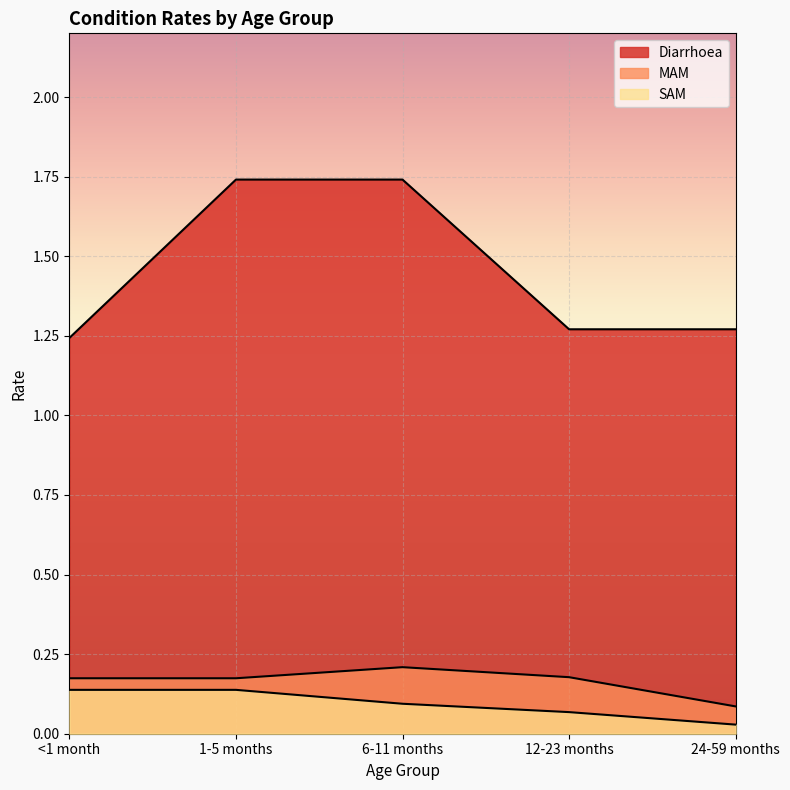

Reading right to left, what are all the values shown in this chart?

Diarrhoea: 1.3	1.3	1.7	1.7	1.2
MAM: 0.1	0.2	0.2	0.2	0.2
SAM: 0.0	0.1	0.1	0.1	0.1